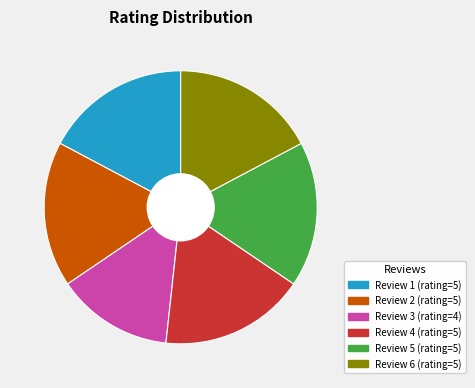

Is Review 4 (rating=5) the majority of the pie?

No